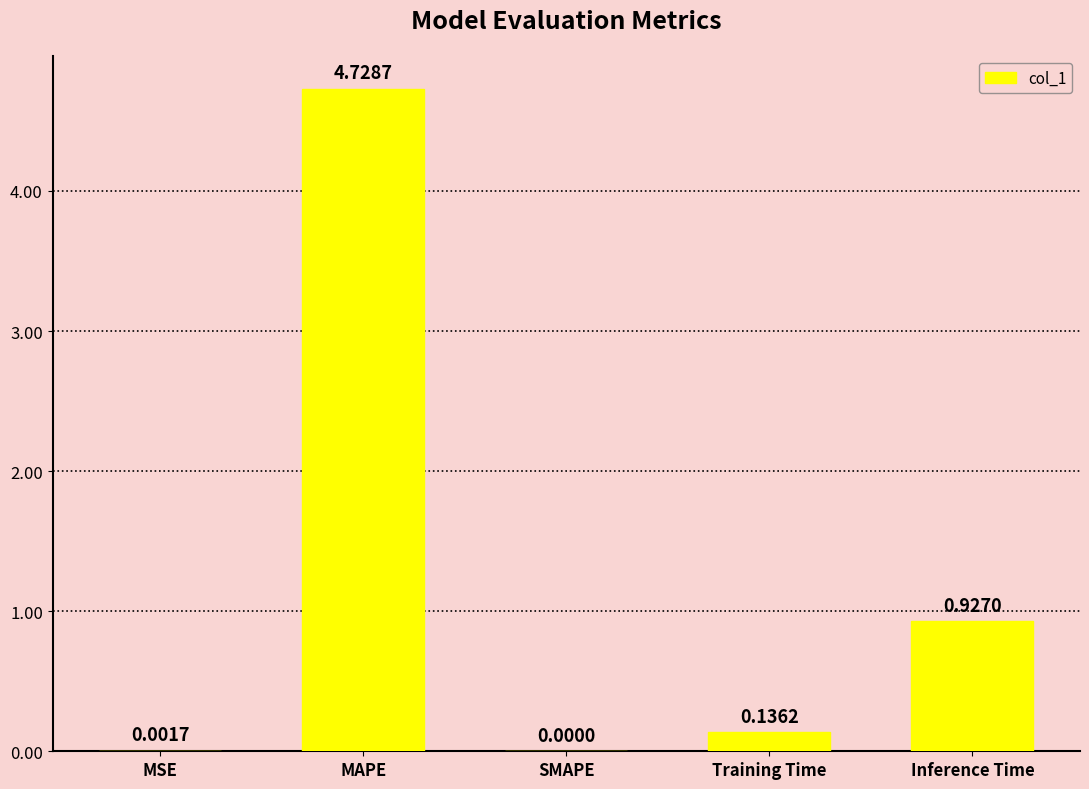

What is the change in value from MSE to Inference Time?

+0.9